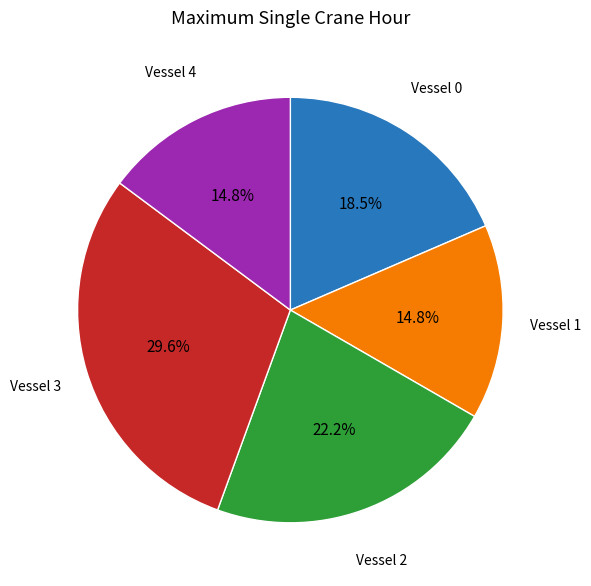

Does Vessel 4 account for over 50% of the chart?

No